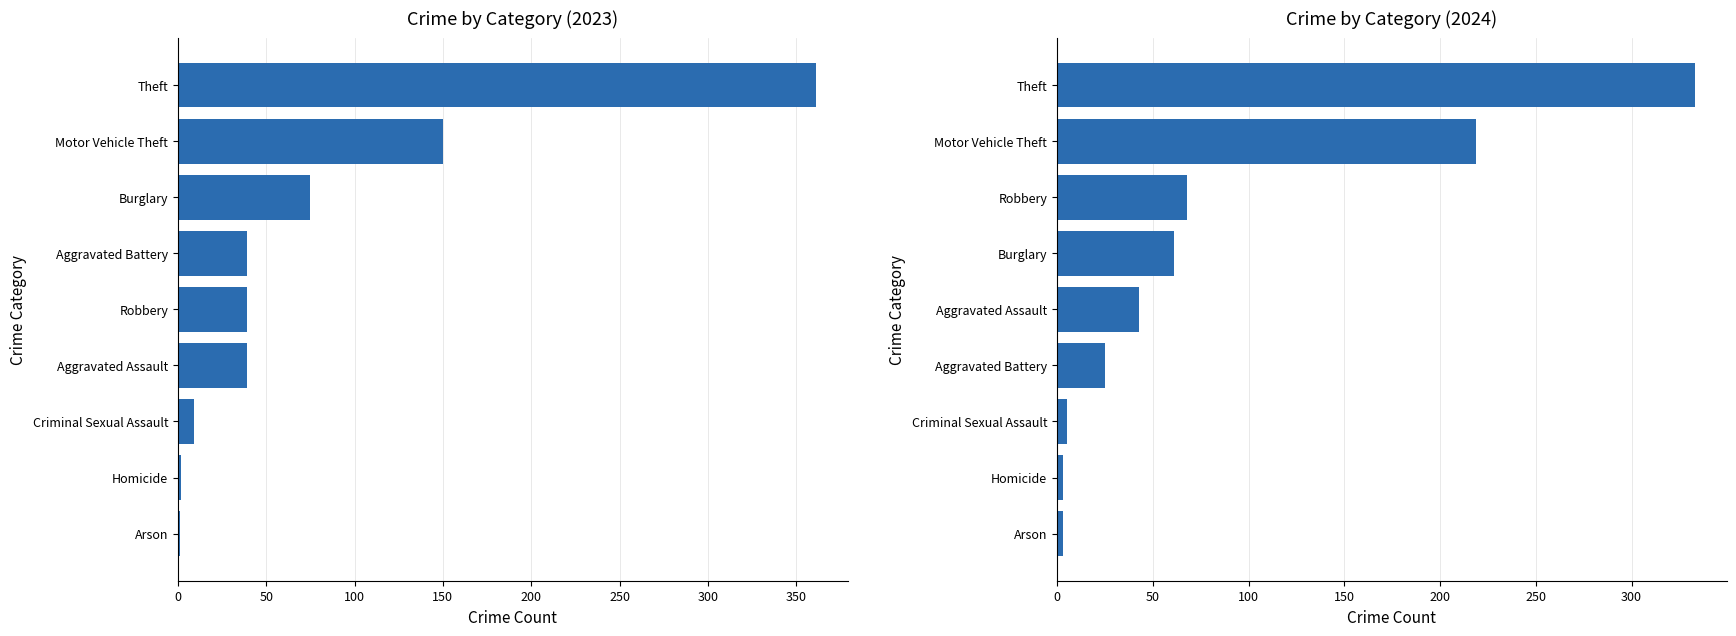

What position from the right is Homicide?

4